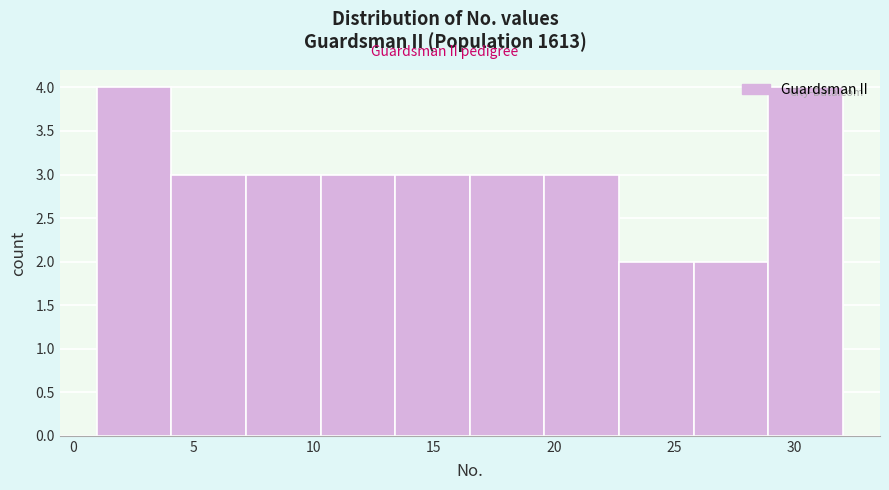

How tall is the bar that spans 7.2 to 10.3 on the x-axis? Neither the bar edges nor the heights are printed on the chart, so give them approximately, as read against the axes.

3